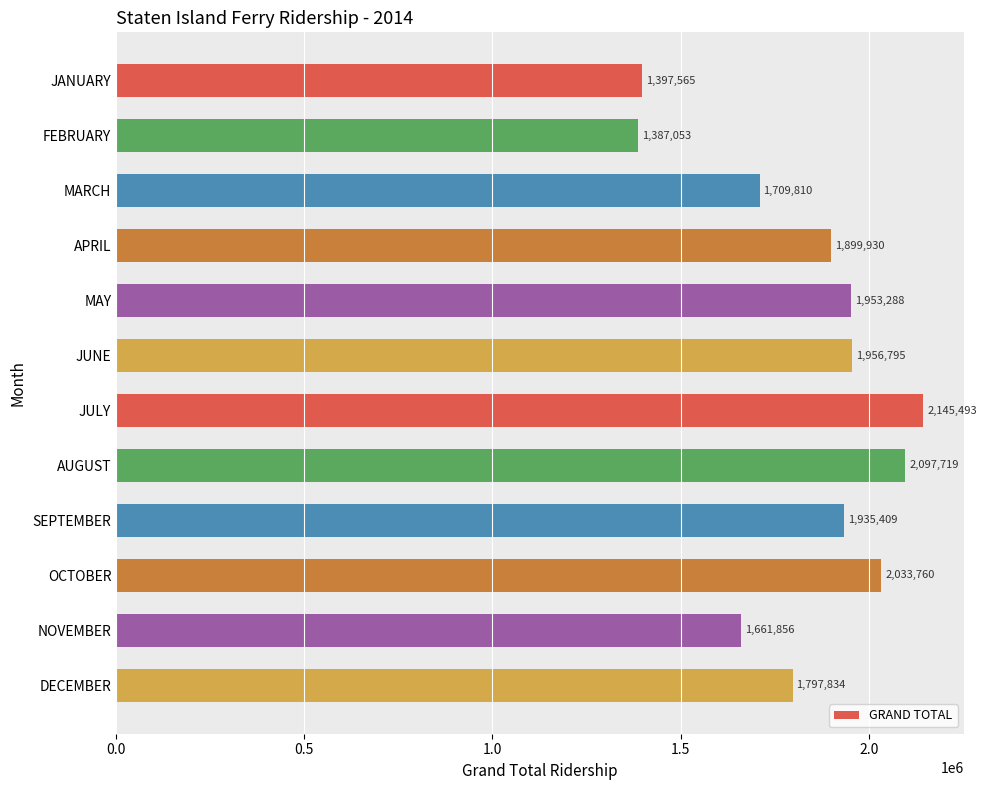

What is the label of the 5th bar from the top?

MAY